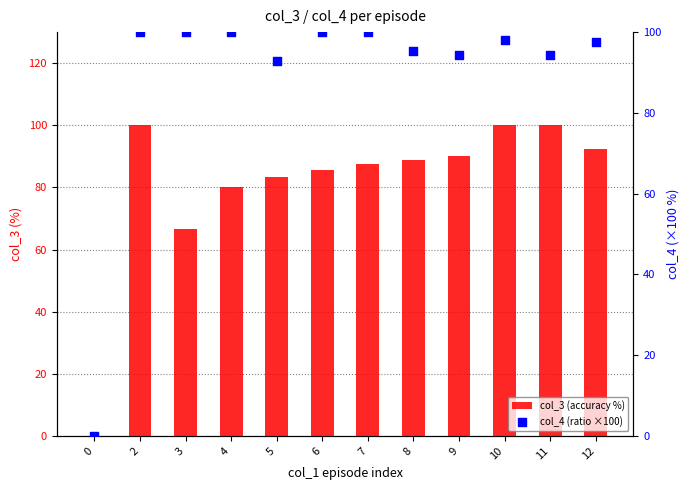

Which series contains the lowest Y value?

col_3 (accuracy %)